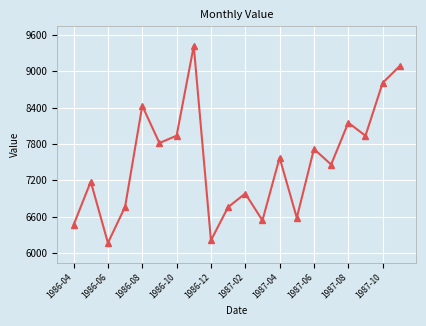

What is the average value?

7497